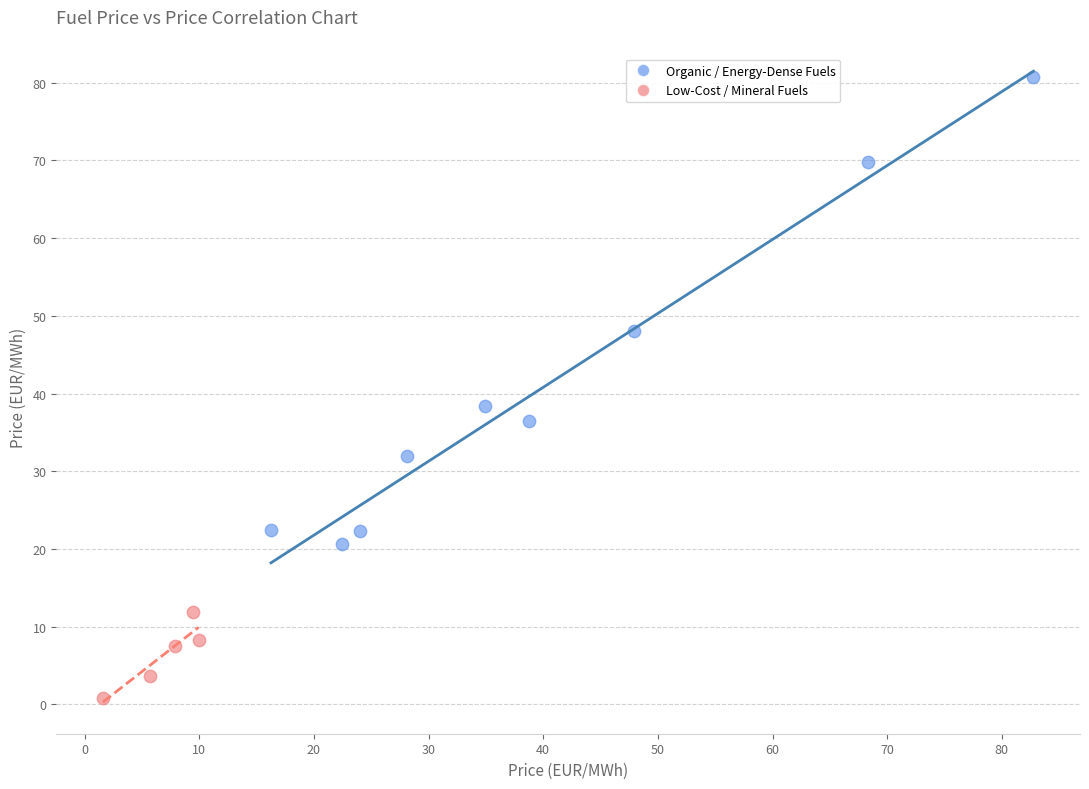

Which series reaches the maximum Y coordinate?

Organic / Energy-Dense Fuels